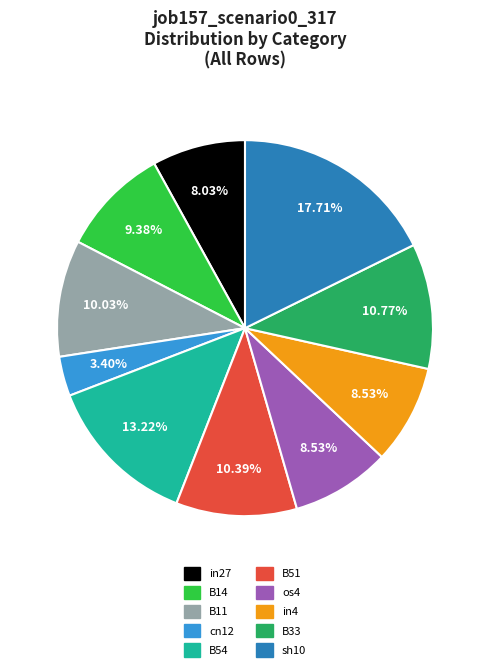

Is it true that B11 is 10% of the pie?

True